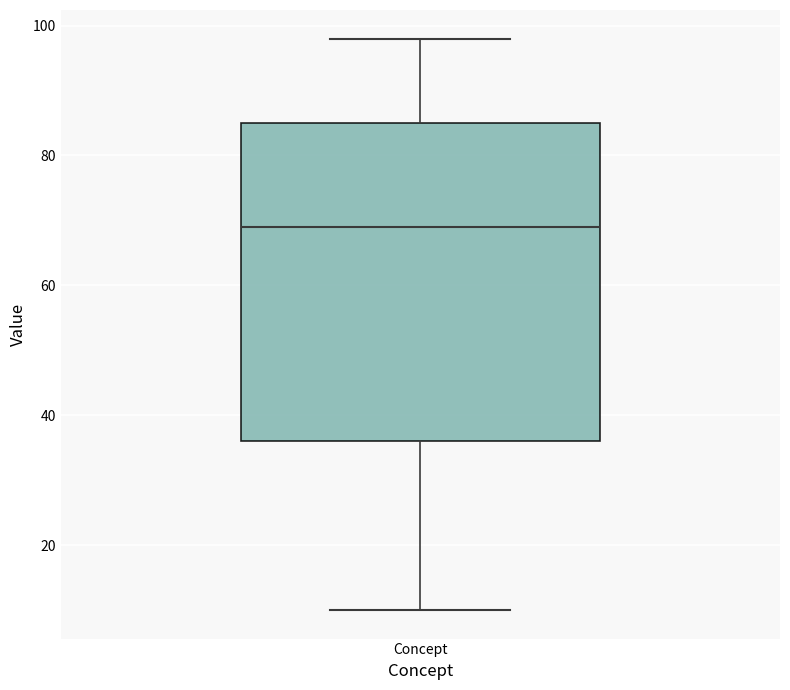

Read this box plot against the y-axis: the position of the median line, the range covered by the box, and the ends of both whiskers. The values are not printed on the chart, so give them approximately, as read against the axis.

median 70, box 36 to 86, whiskers 10 to 98